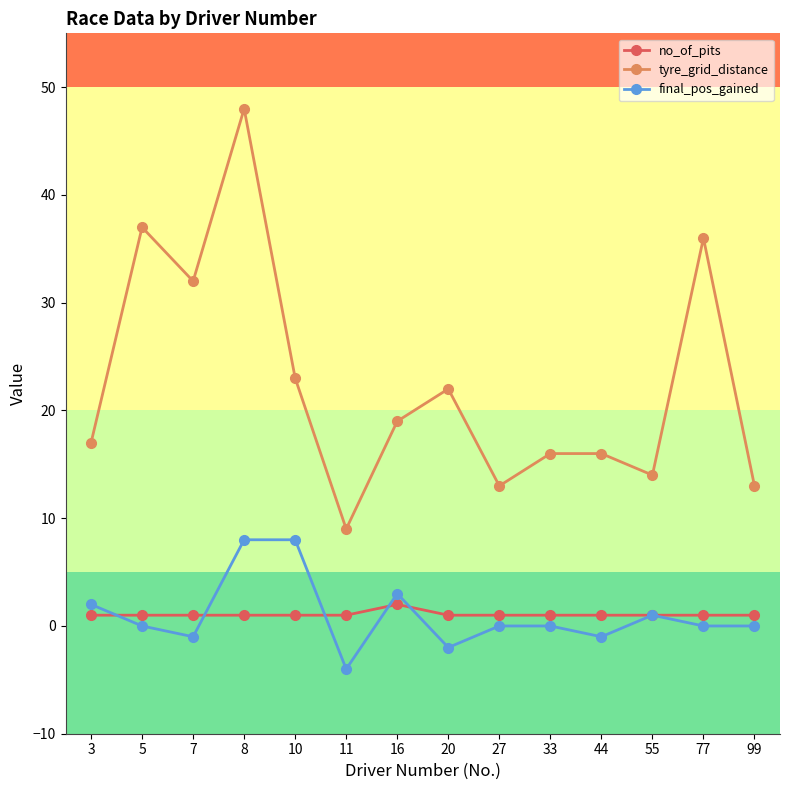

What is the sum of all no_of_pits values?

15